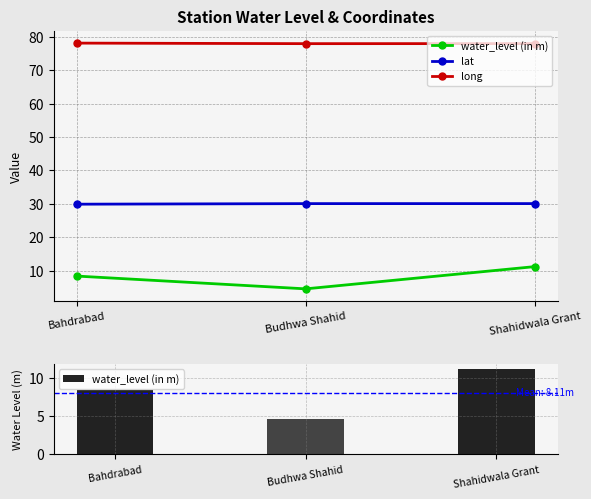

What is the label of the 1st bar from the left?

Bahdrabad